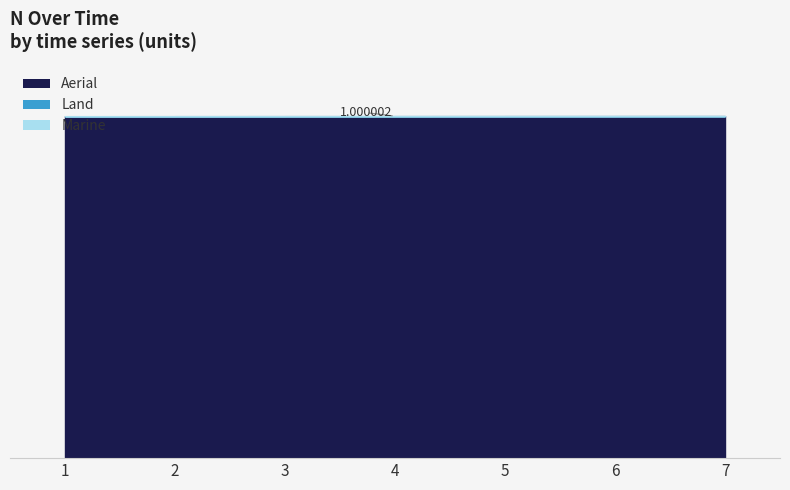

What is the minimum value shown in the chart?

1.0